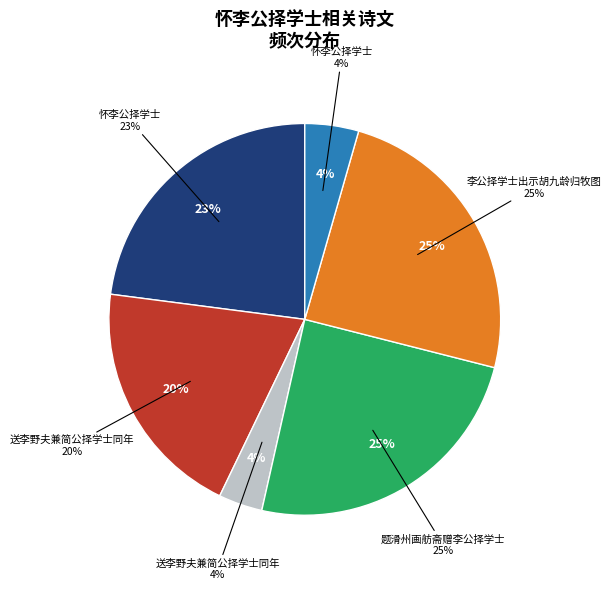

How many slices are in this pie chart?

6